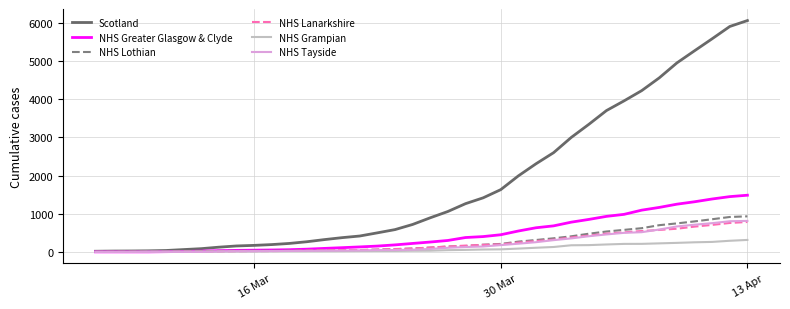

What is the greatest value displayed?

6067